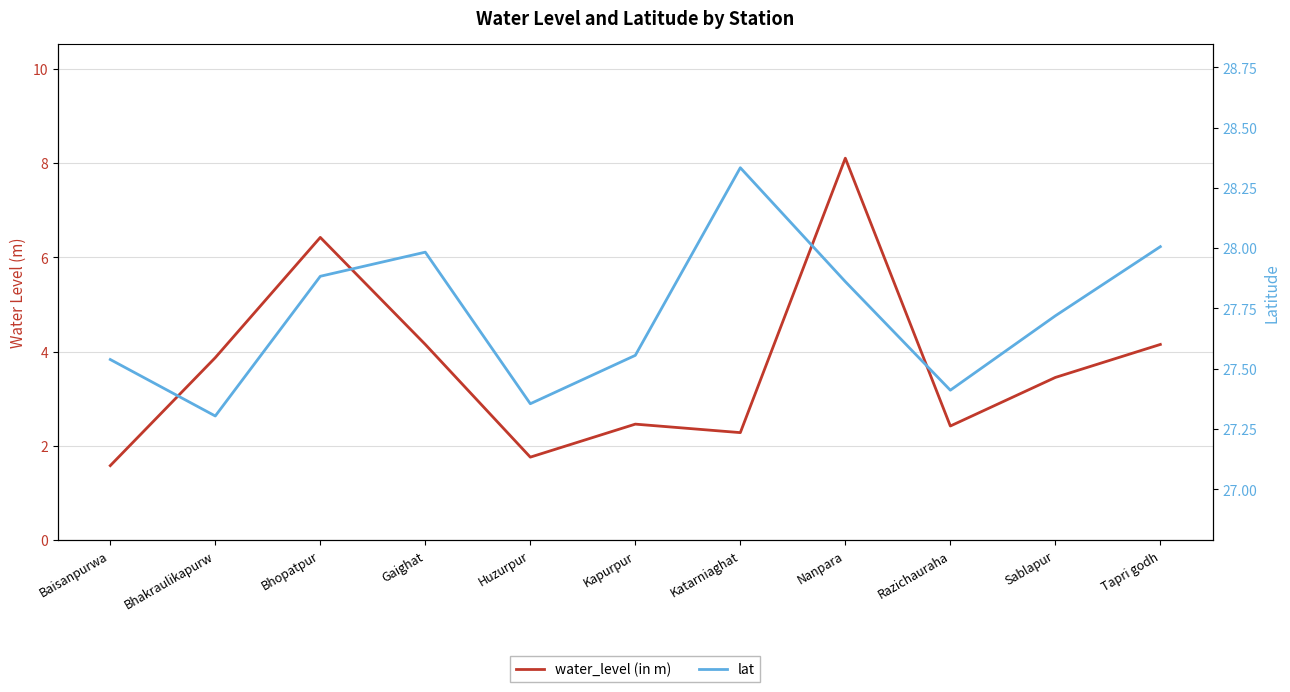

What is the sum of all lat values?

305.0